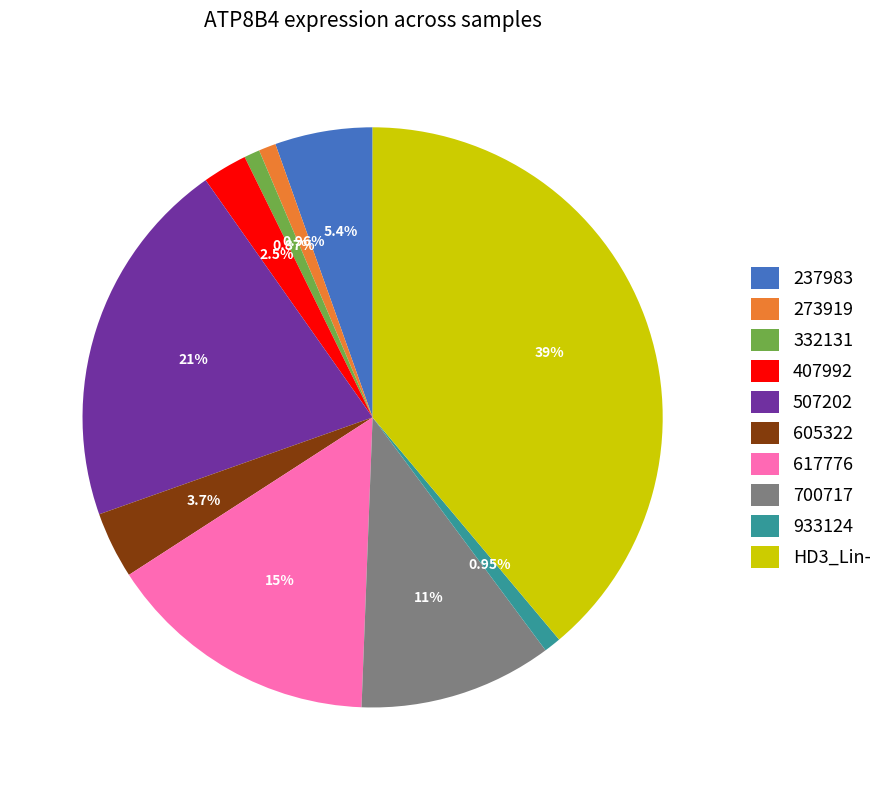

To the nearest percent, what is the average slice percentage?

10%